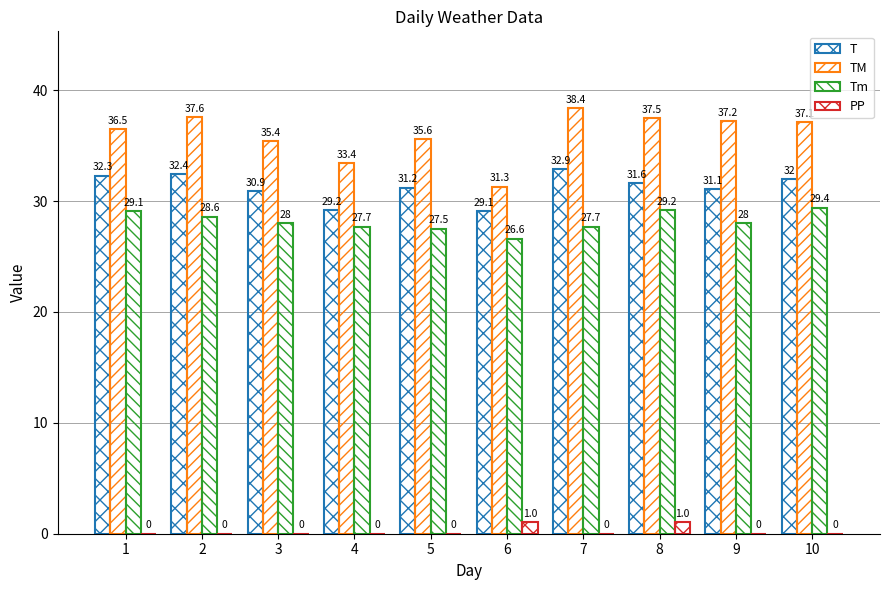

Which series has the widest spread of values?

TM